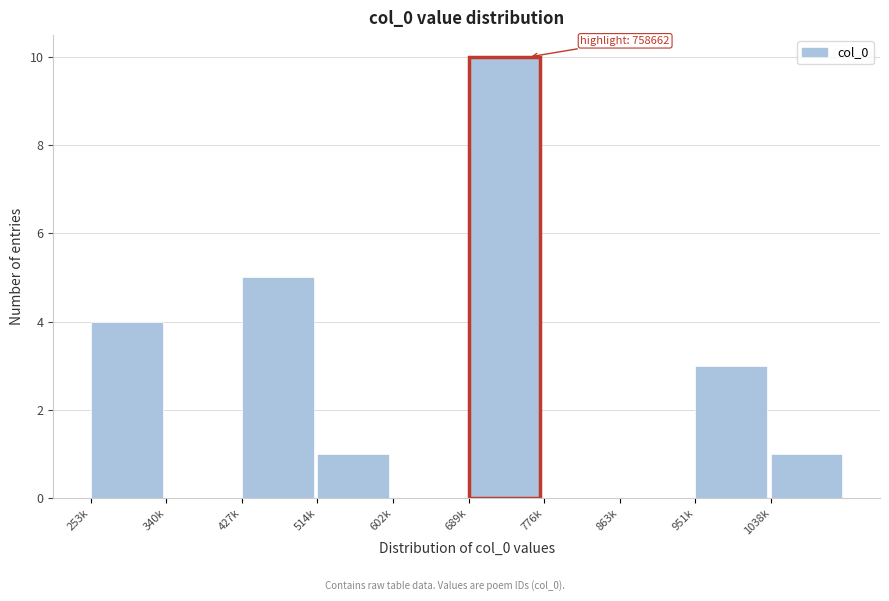

Reading right to left, list all the values displayed in this chart.

1038k=1	951k=3	863k=0	776k=0	689k=10	602k=0	514k=1	427k=5	340k=0	253k=4